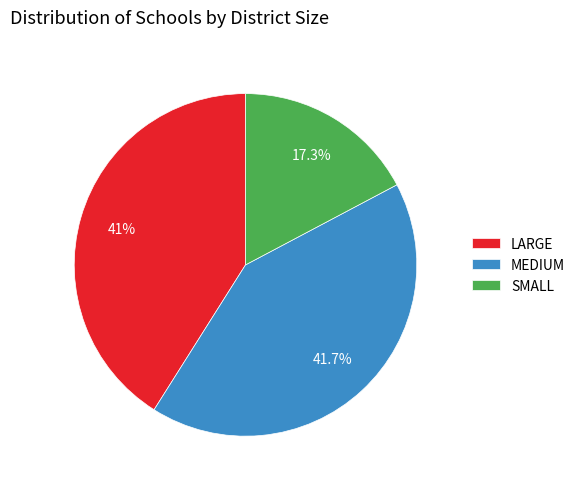

True or false: SMALL accounts for 3% of the total.

False